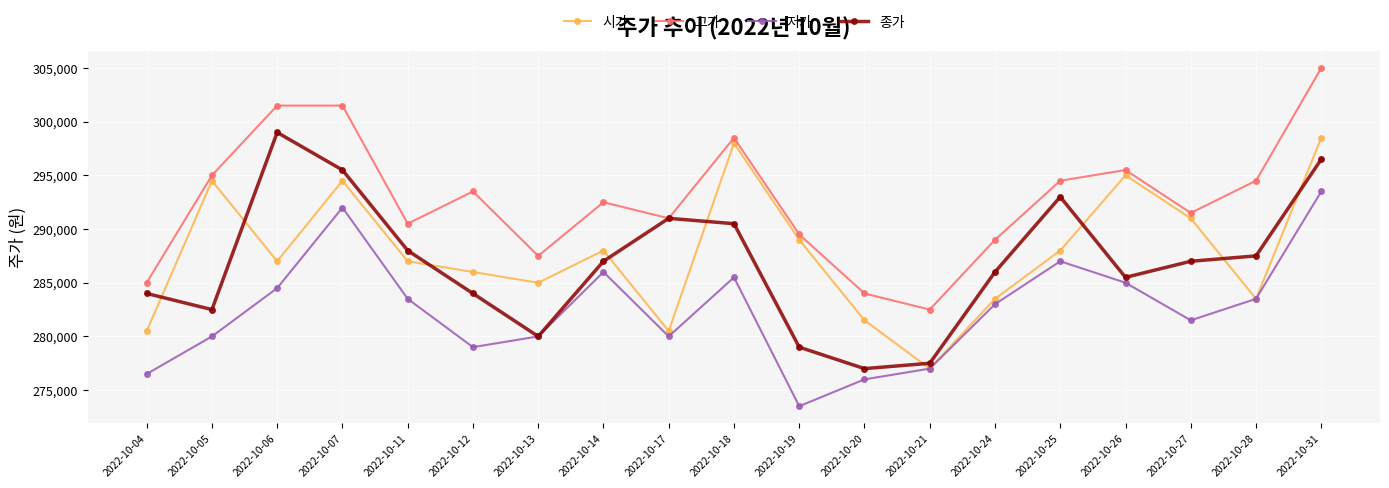

What is the value of the 고가 point at the 14th from the left?

289000